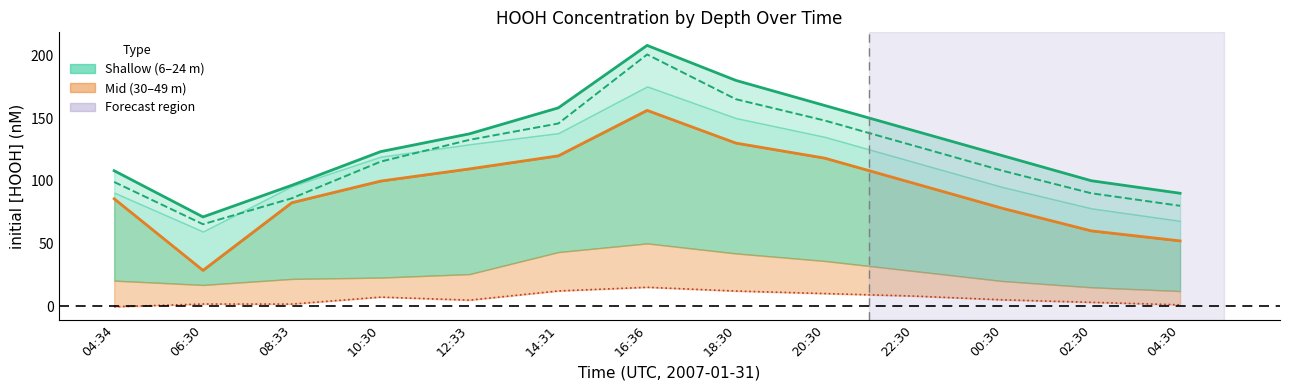

Which series changed the most between 04:34 and 06:30?

30m